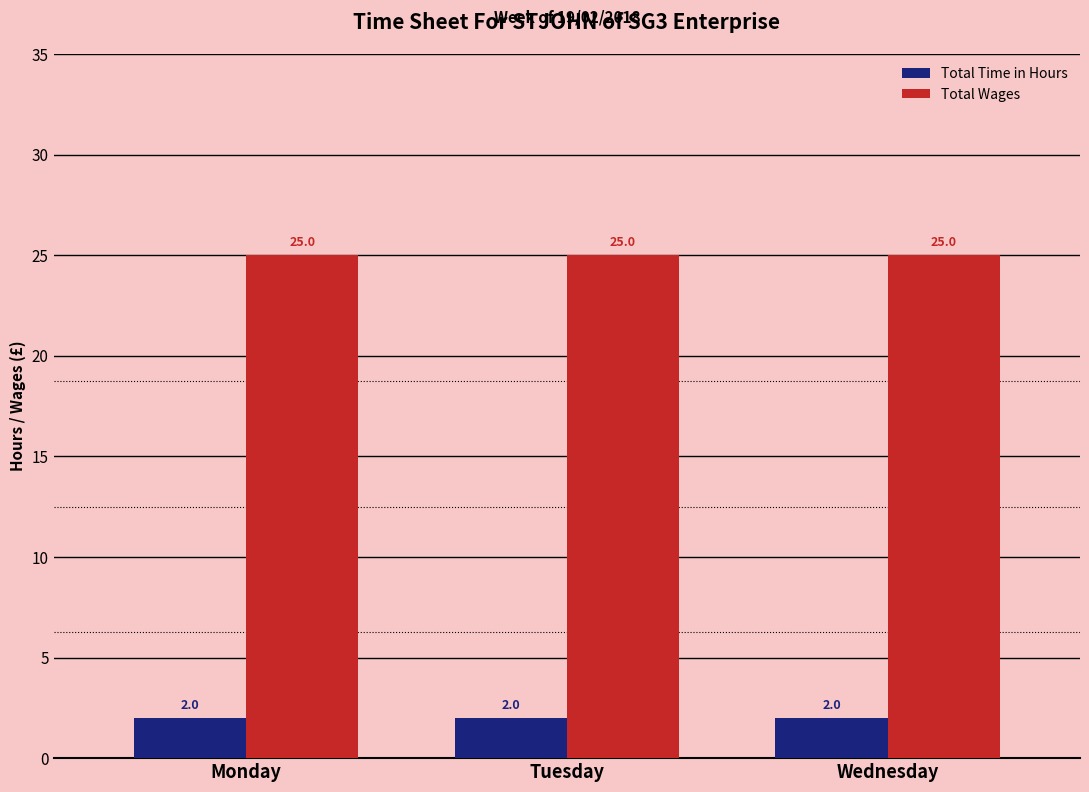

What is the spread (max minus min) of values at Wednesday?

23